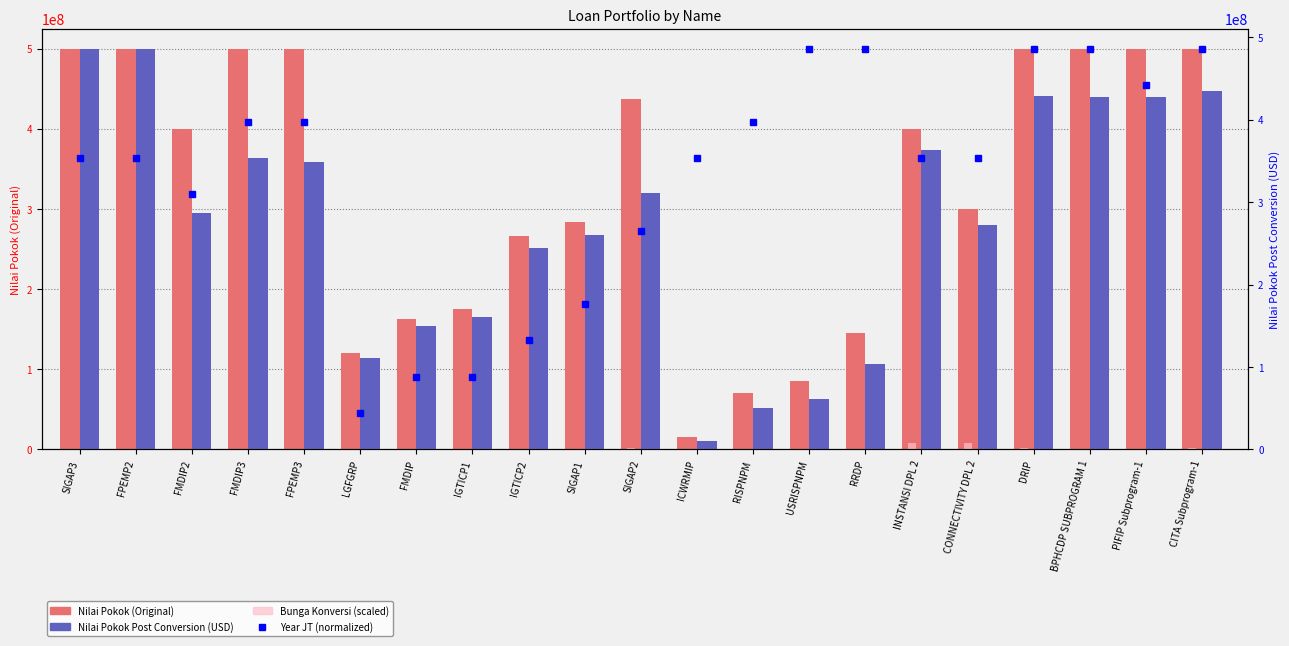

What is the greatest value displayed?

500000000.0